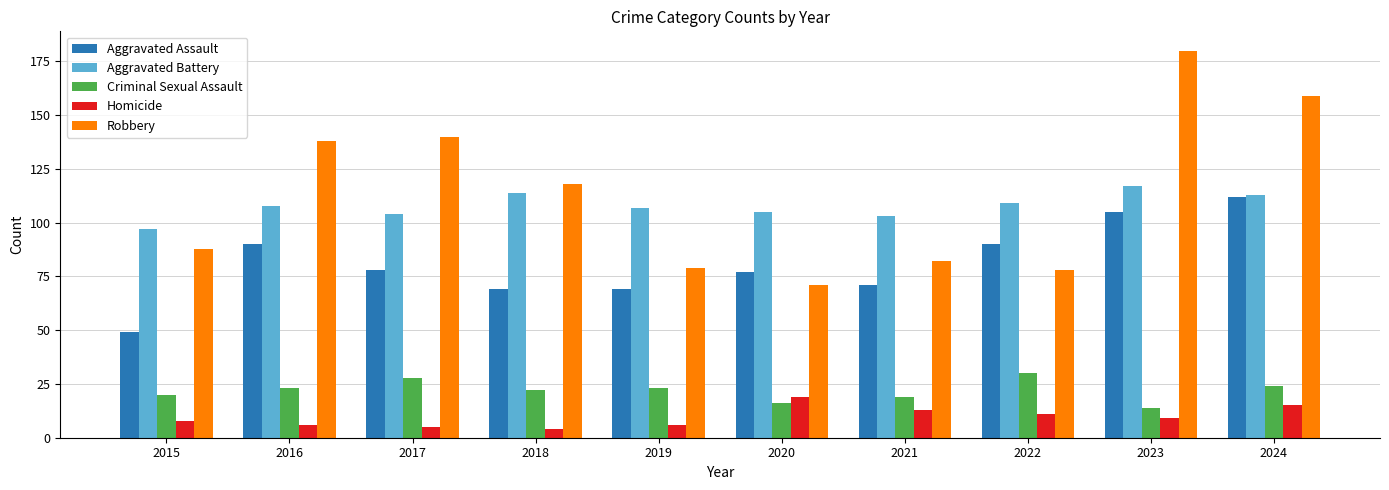

At which label is Homicide closest to 11?

2022